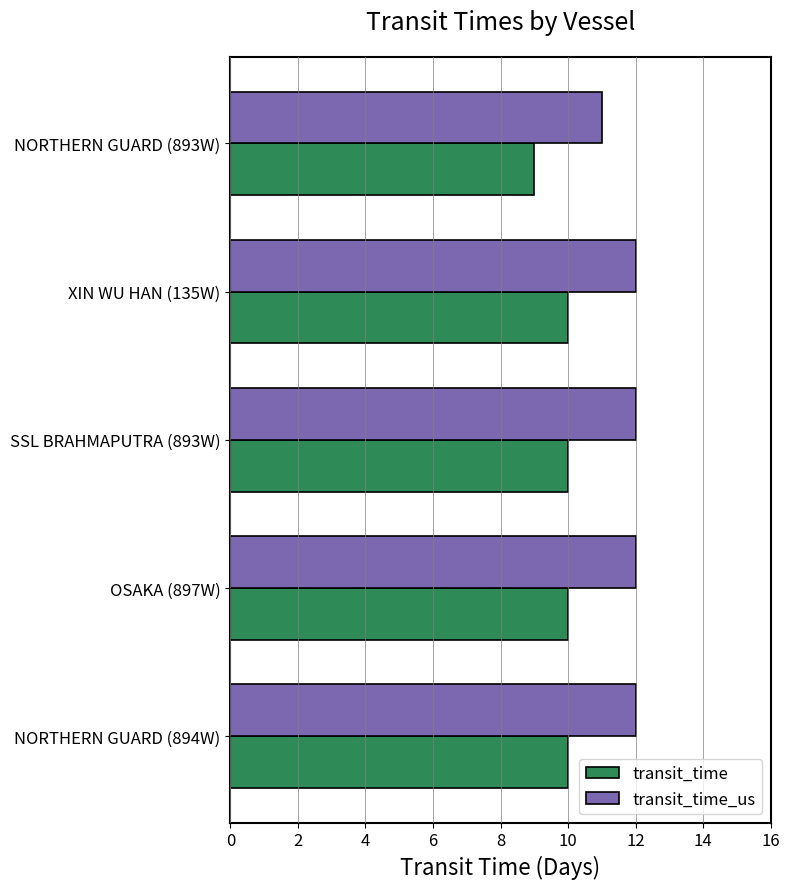

The transit_time_us series shows 12 at NORTHERN GUARD (894W). True or false?

True